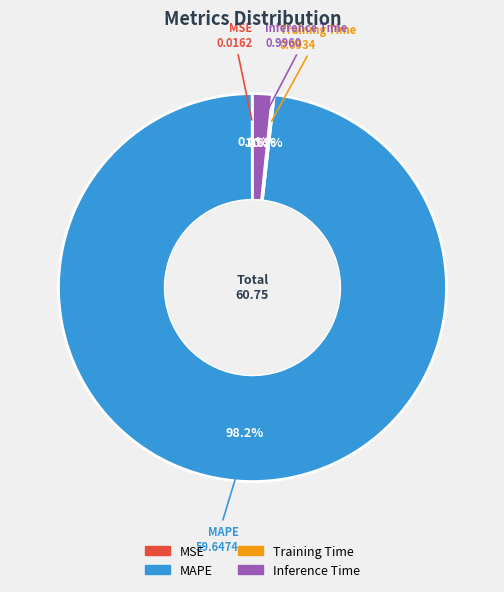

Is there any slice that represents more than half of the pie?

Yes